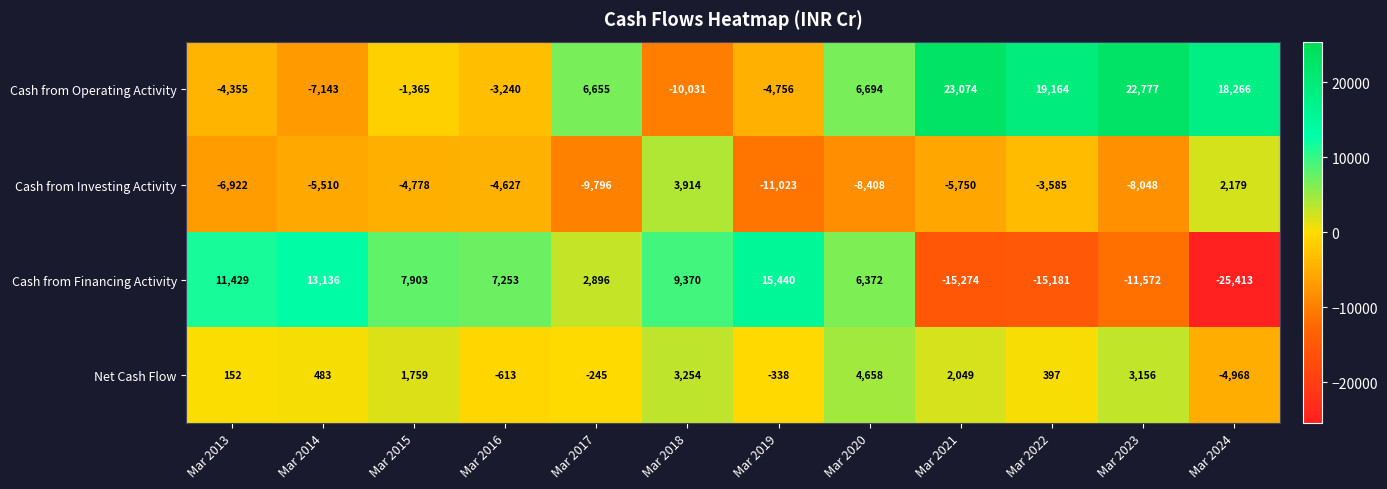

At Mar 2018, list the series in order from largest to smallest.

Cash from Financing Activity, Cash from Investing Activity, Net Cash Flow, Cash from Operating Activity